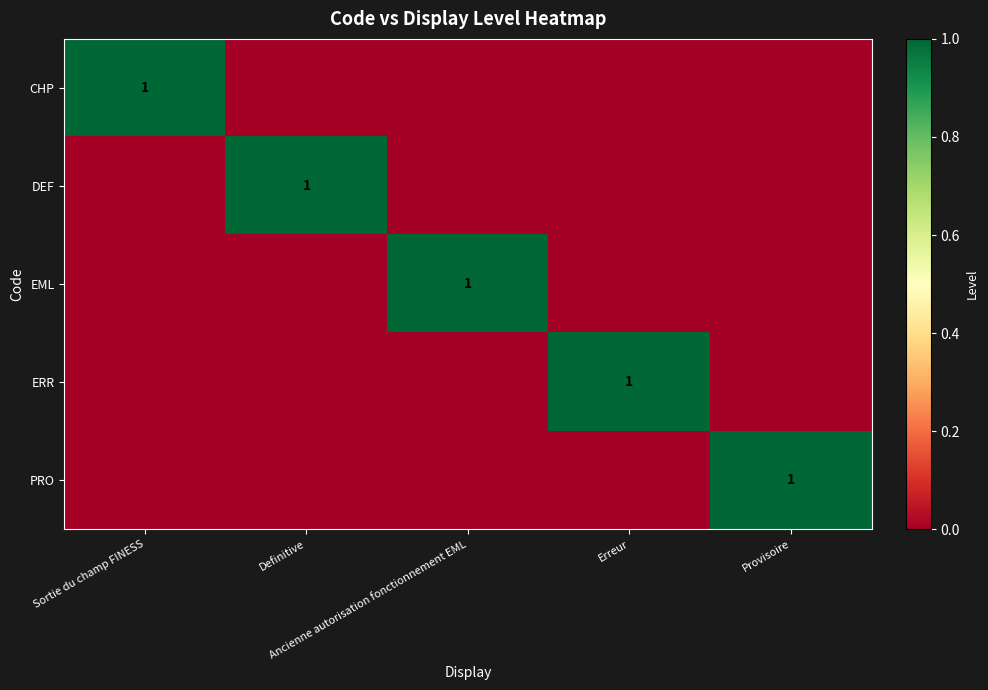

Which category has the lowest value in the DEF series?

Sortie du champ FINESS